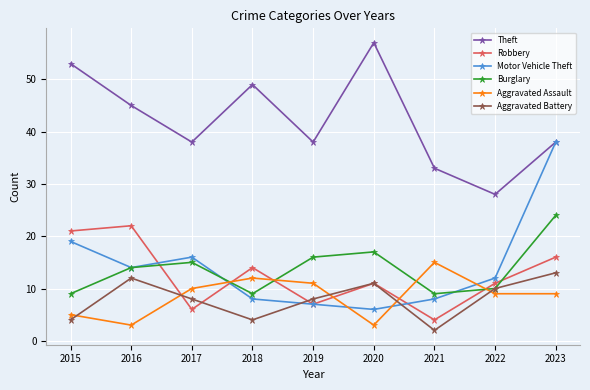

True or false: Theft and Burglary cross at least once.

False